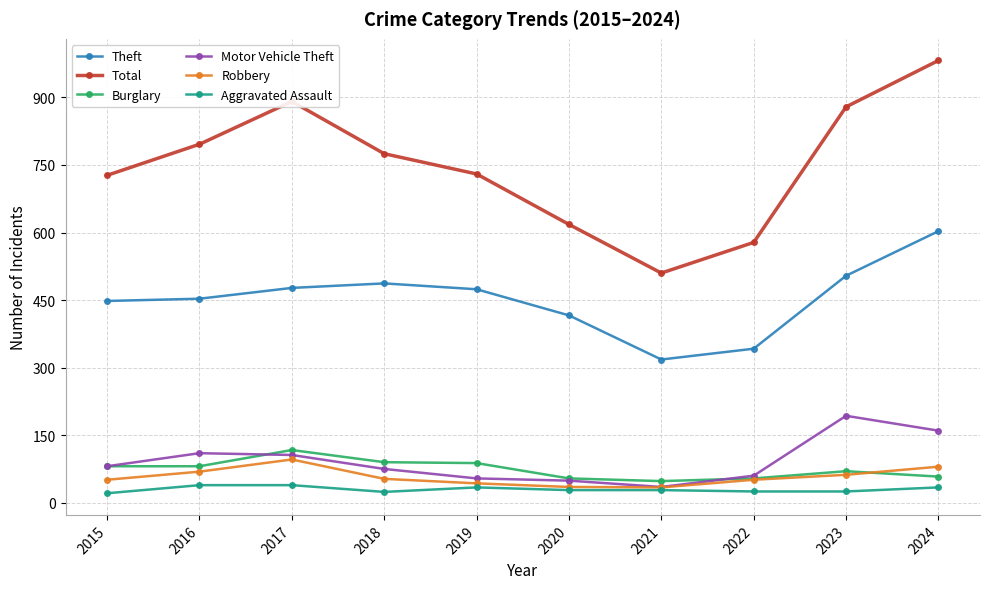

Which series has the largest range (max minus min)?

Total